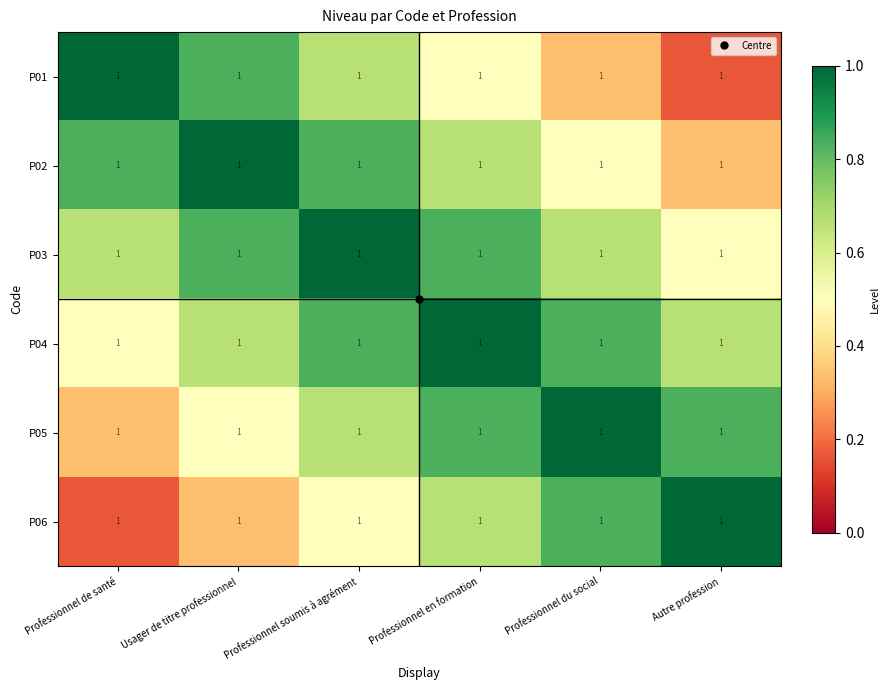

What is the difference between the P05 values at Usager de titre professionnel and Professionnel du social?

0.5